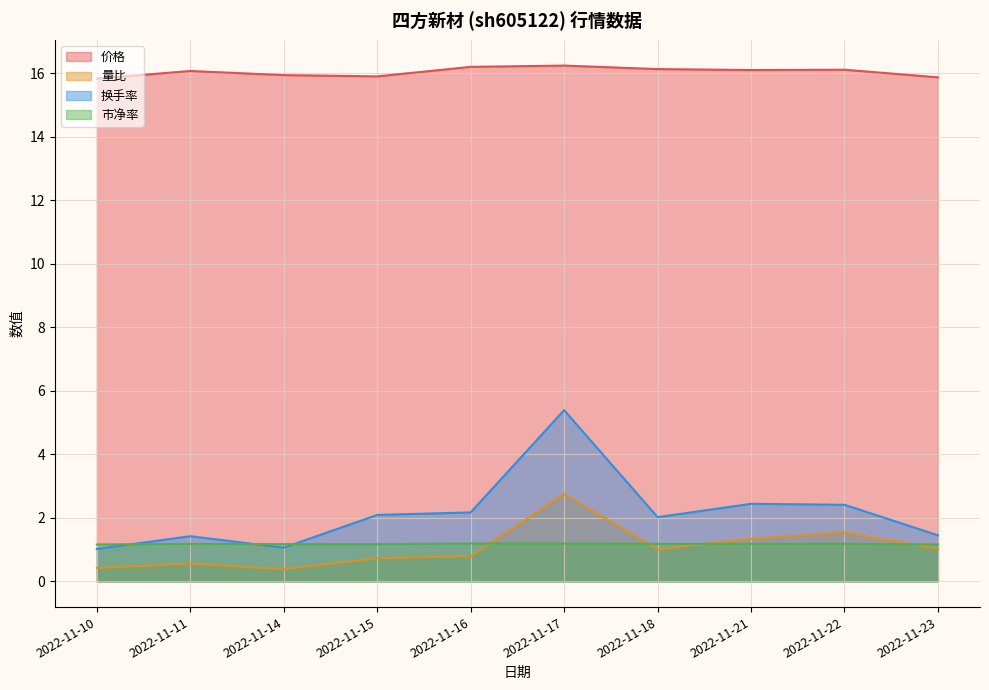

Reading left to right, what are all the values shown in this chart?

价格: 15.8	16.1	15.9	15.9	16.2	16.2	16.1	16.1	16.1	15.9
量比: 0.4	0.6	0.4	0.7	0.8	2.8	1.0	1.3	1.5	1.0
换手率: 1.0	1.4	1.1	2.1	2.2	5.4	2.0	2.4	2.4	1.4
市净率: 1.2	1.2	1.2	1.2	1.2	1.2	1.2	1.2	1.2	1.2